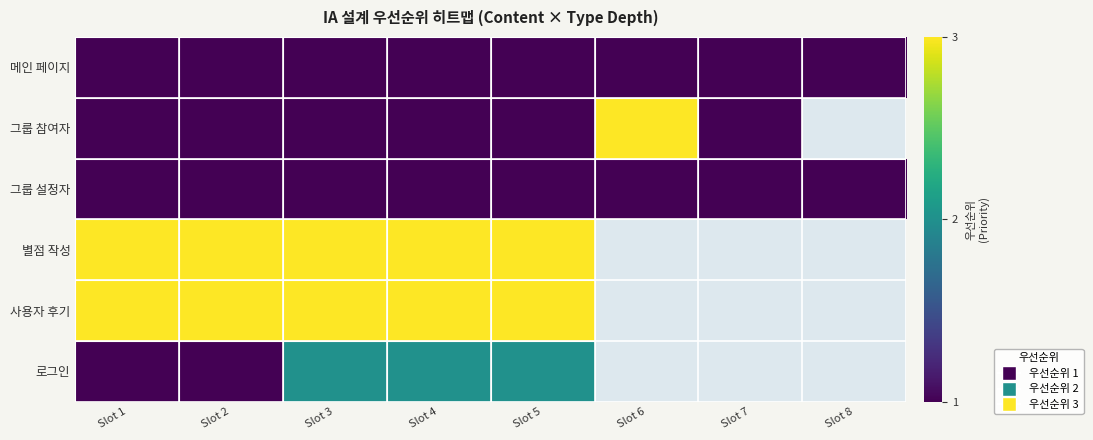

The value of 별점 작성 at Slot 5 is 3.0. True or false?

True